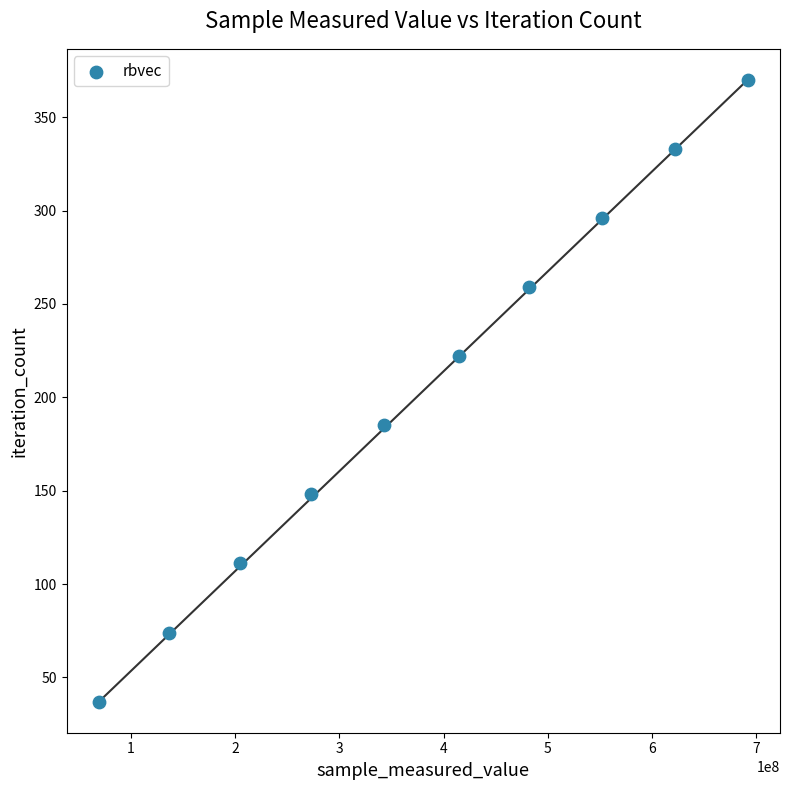

What is the average Y value?

204